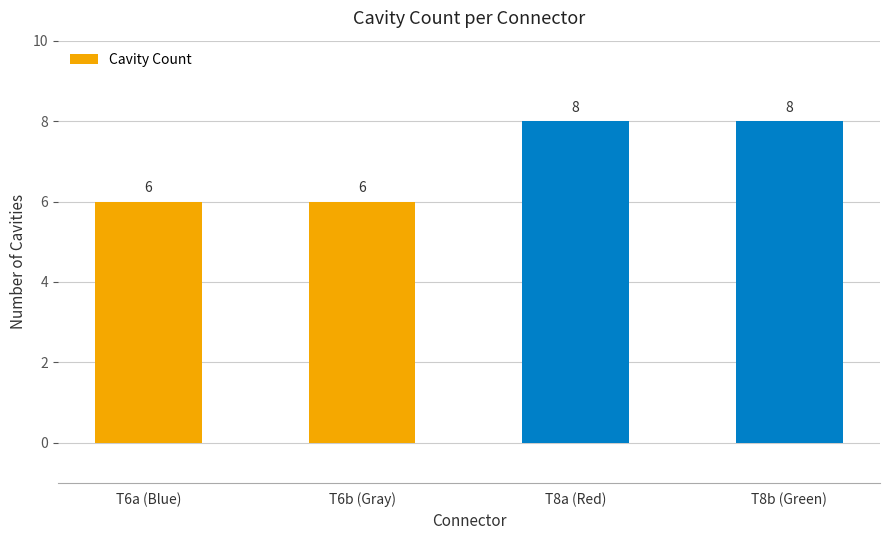

What is the difference between the values at T6a (Blue) and T8b (Green)?

2